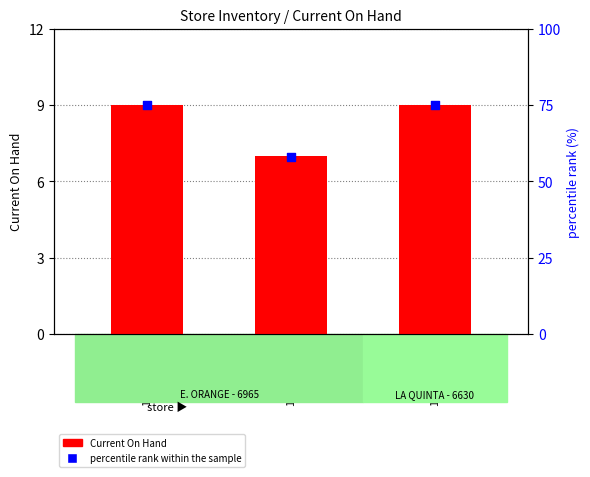

Is the value of Current On Hand at 1013722805 greater than the value of percentile rank within the sample at 1013722805?

No